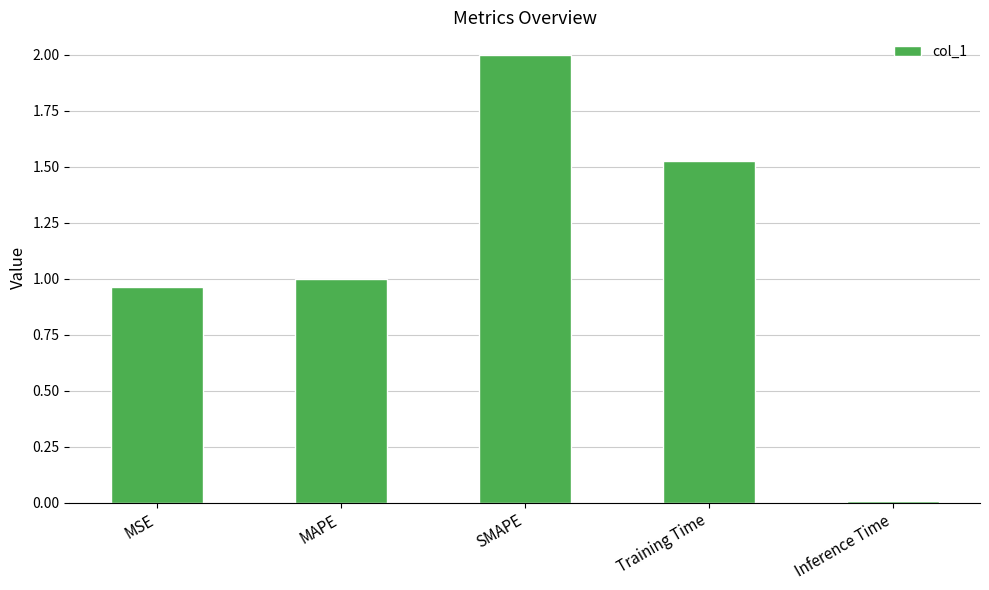

The value at Inference Time is 0.0. True or false?

True